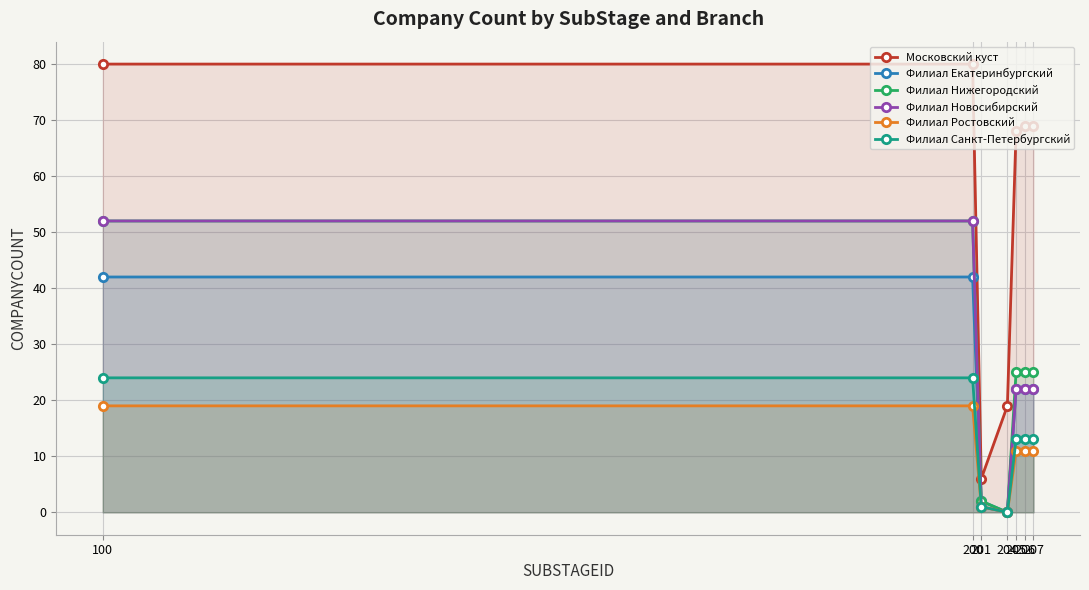

Rank the series by their maximum value, from highest to lowest.

Московский куст, Филиал Нижегородский, Филиал Новосибирский, Филиал Екатеринбургский, Филиал Санкт-Петербургский, Филиал Ростовский